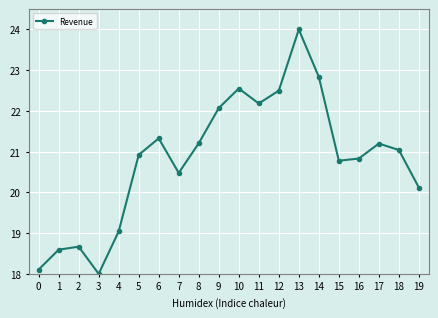

Reading left to right, what are all the values shown in this chart?

0=18.1	1=18.6	2=18.7	3=18.0	4=19.0	5=20.9	6=21.3	7=20.5	8=21.2	9=22.1	10=22.6	11=22.2	12=22.5	13=24.0	14=22.8	15=20.8	16=20.8	17=21.2	18=21.0	19=20.1